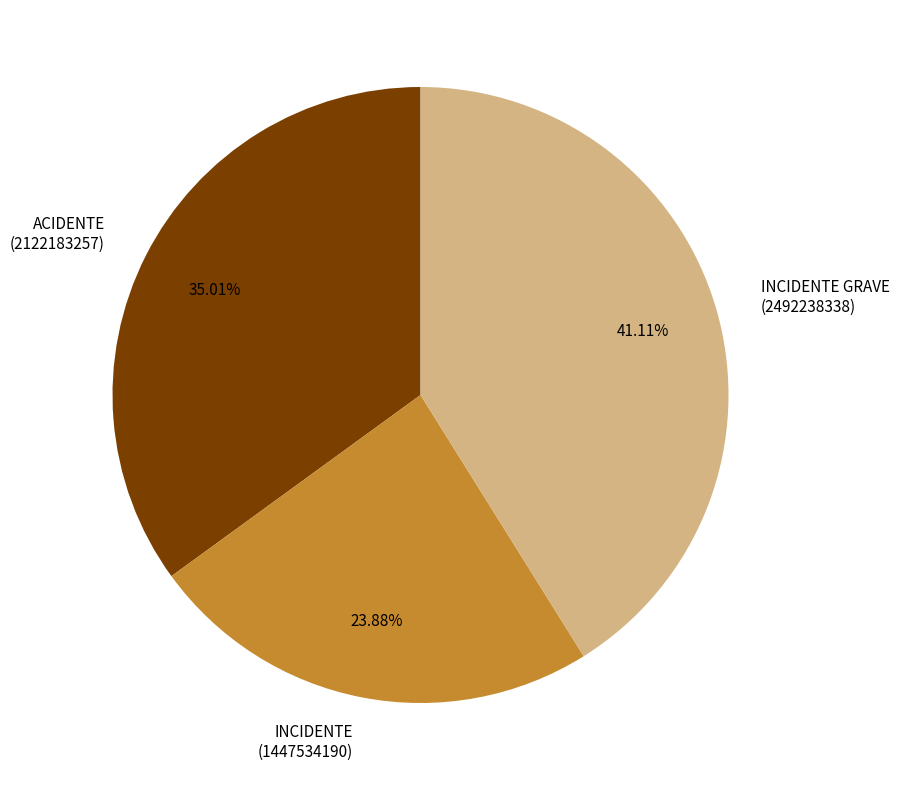

Approximately how many times larger is the value at INCIDENTE compared to ACIDENTE?

0.7